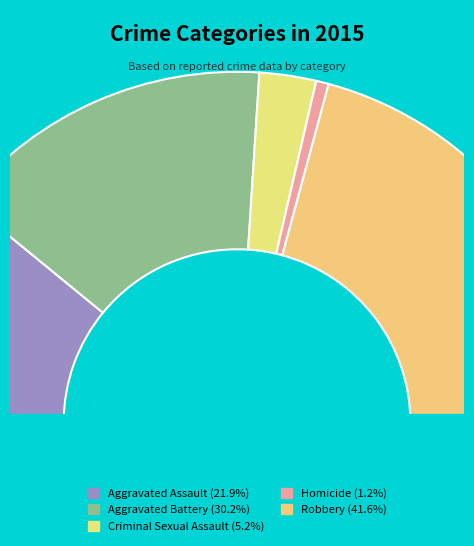

Which slice is the smallest?

Homicide